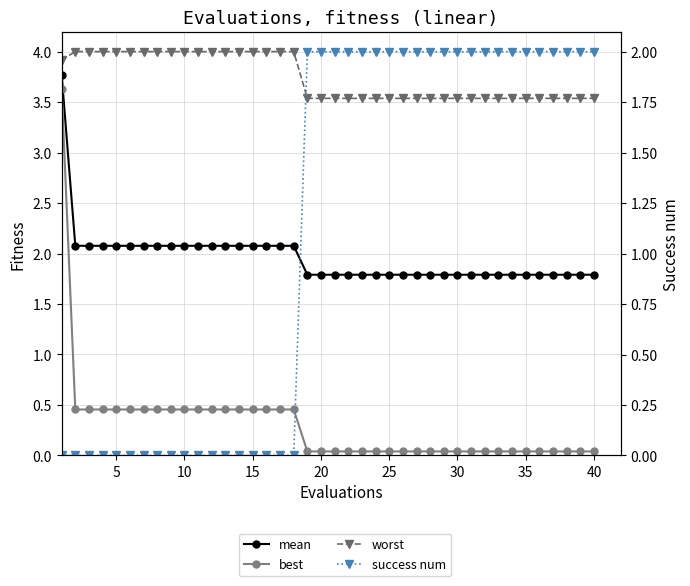

Reading left to right, extract all data points from this chart.

mean: 3.8	2.1	2.1	2.1	2.1	2.1	2.1	2.1	2.1	2.1	2.1	2.1	2.1	2.1	2.1	2.1	2.1	2.1	1.8	1.8	1.8	1.8	1.8	1.8	1.8	1.8	1.8	1.8	1.8	1.8	1.8	1.8	1.8	1.8	1.8	1.8	1.8	1.8	1.8	1.8
best: 3.6	0.5	0.5	0.5	0.5	0.5	0.5	0.5	0.5	0.5	0.5	0.5	0.5	0.5	0.5	0.5	0.5	0.5	0.0	0.0	0.0	0.0	0.0	0.0	0.0	0.0	0.0	0.0	0.0	0.0	0.0	0.0	0.0	0.0	0.0	0.0	0.0	0.0	0.0	0.0
worst: 3.9	4.0	4.0	4.0	4.0	4.0	4.0	4.0	4.0	4.0	4.0	4.0	4.0	4.0	4.0	4.0	4.0	4.0	3.5	3.5	3.5	3.5	3.5	3.5	3.5	3.5	3.5	3.5	3.5	3.5	3.5	3.5	3.5	3.5	3.5	3.5	3.5	3.5	3.5	3.5
success num: 0.0	0.0	0.0	0.0	0.0	0.0	0.0	0.0	0.0	0.0	0.0	0.0	0.0	0.0	0.0	0.0	0.0	0.0	2.0	2.0	2.0	2.0	2.0	2.0	2.0	2.0	2.0	2.0	2.0	2.0	2.0	2.0	2.0	2.0	2.0	2.0	2.0	2.0	2.0	2.0